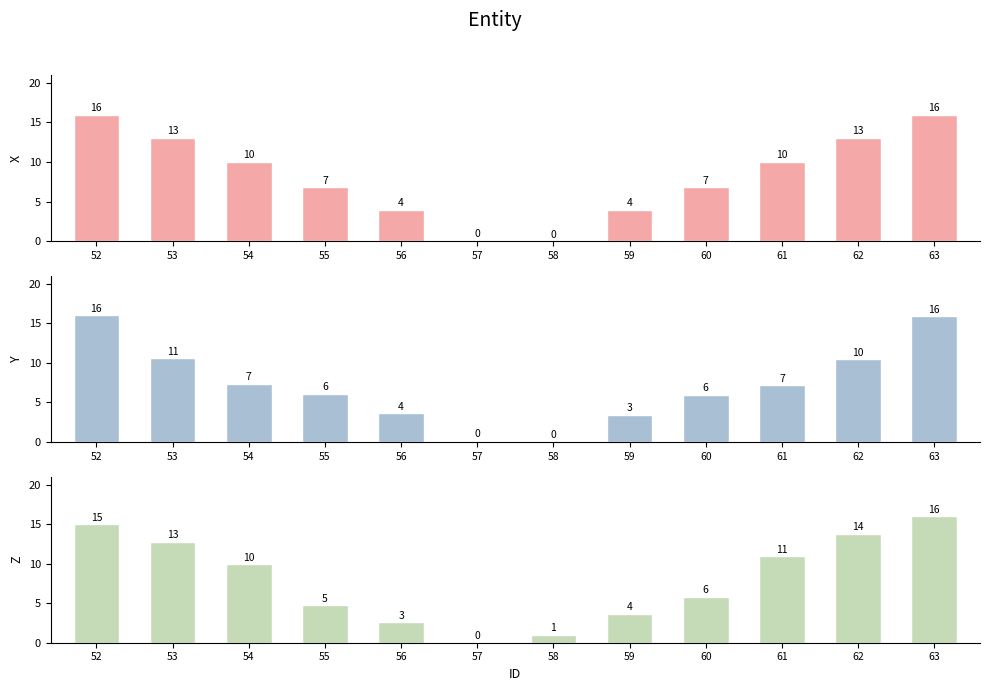

Which category has the lowest value in the X series?

58